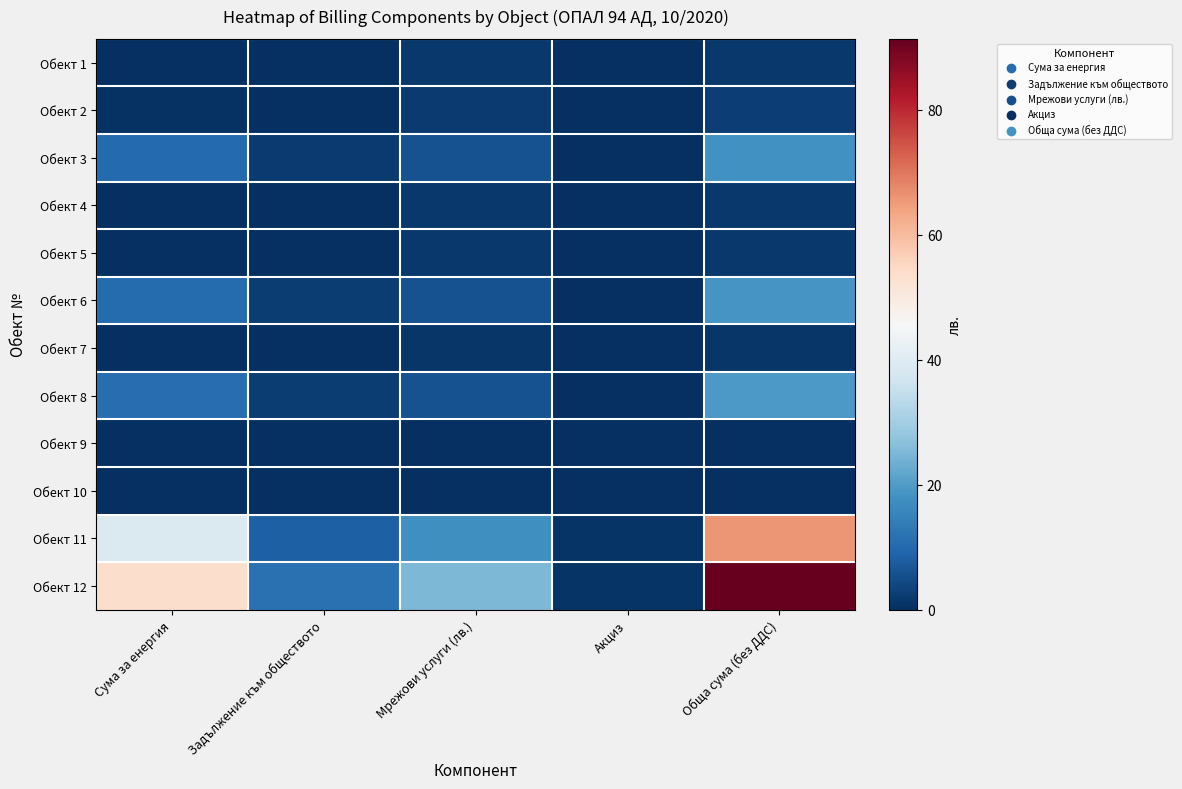

Rank the series by their maximum value, from highest to lowest.

Обект 12, Обект 11, Обект 8, Обект 6, Обект 3, Обект 2, Обект 4, Обект 5, Обект 1, Обект 7, Обект 9, Обект 10